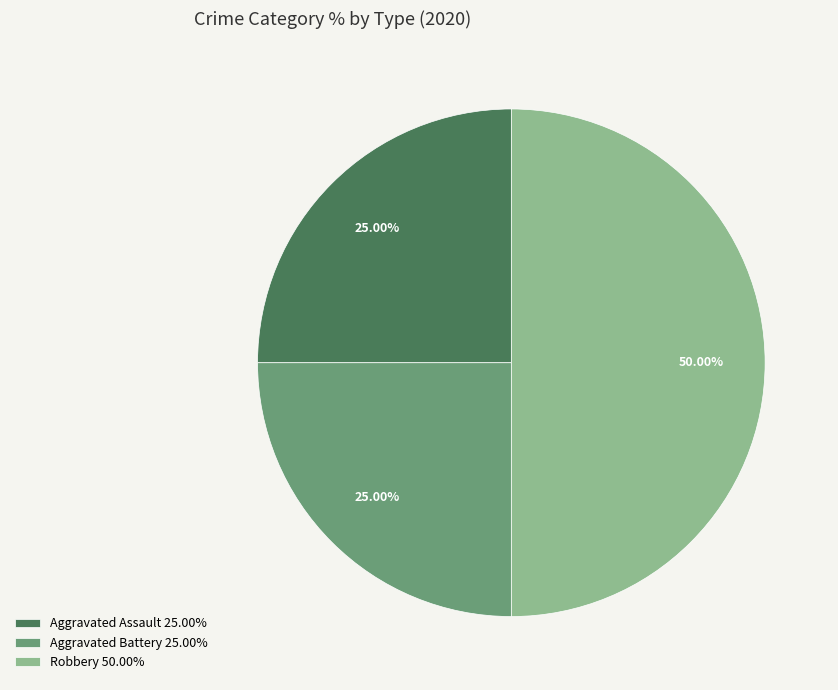

To the nearest percent, what is the combined percentage of Aggravated Assault and Aggravated Battery?

50%